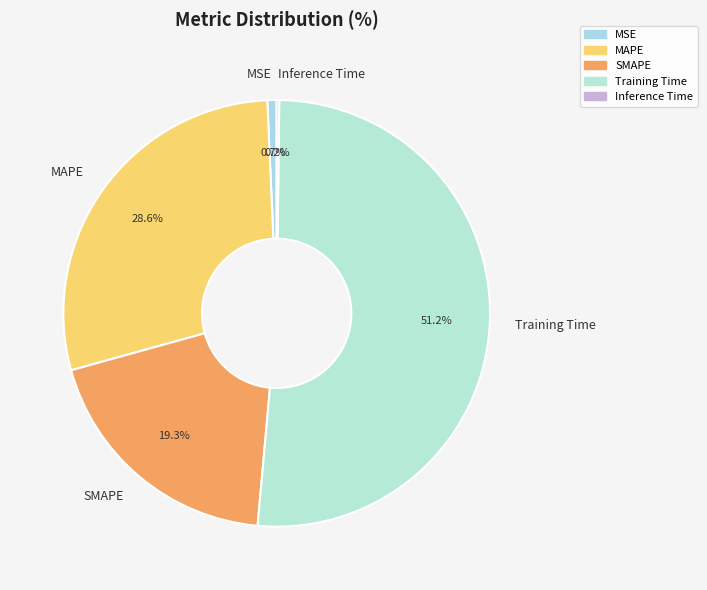

Which slice represents more than half of the pie?

Training Time